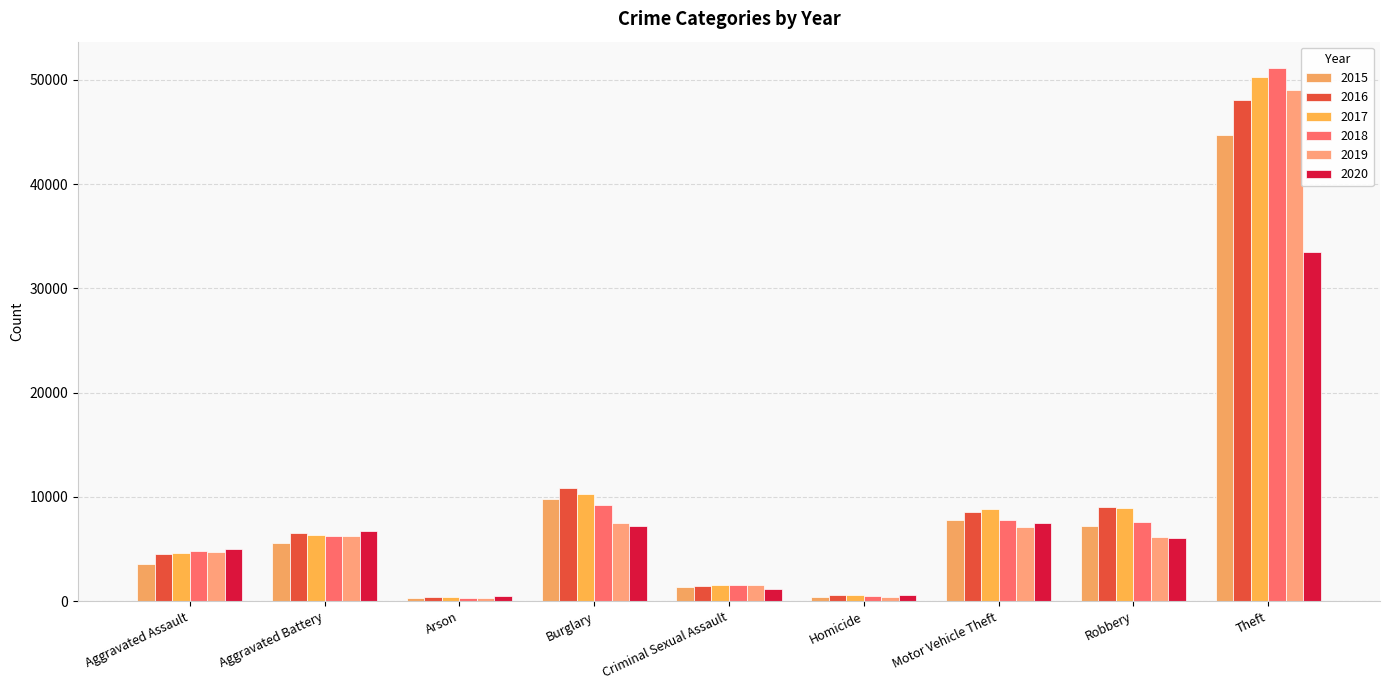

True or false: 2019 has a value of 13467 at Burglary.

False